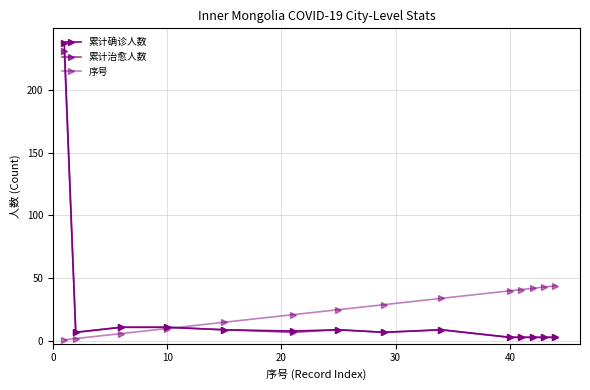

Reading left to right, transcribe all the data shown in this chart.

累计确诊人数: 237	7	11	11	9	8	9	7	9	3	3	3	3	3
累计治愈人数: 231	7	11	11	9	7	9	7	9	3	3	3	3	3
序号: 1	2	6	10	15	21	25	29	34	40	41	42	43	44